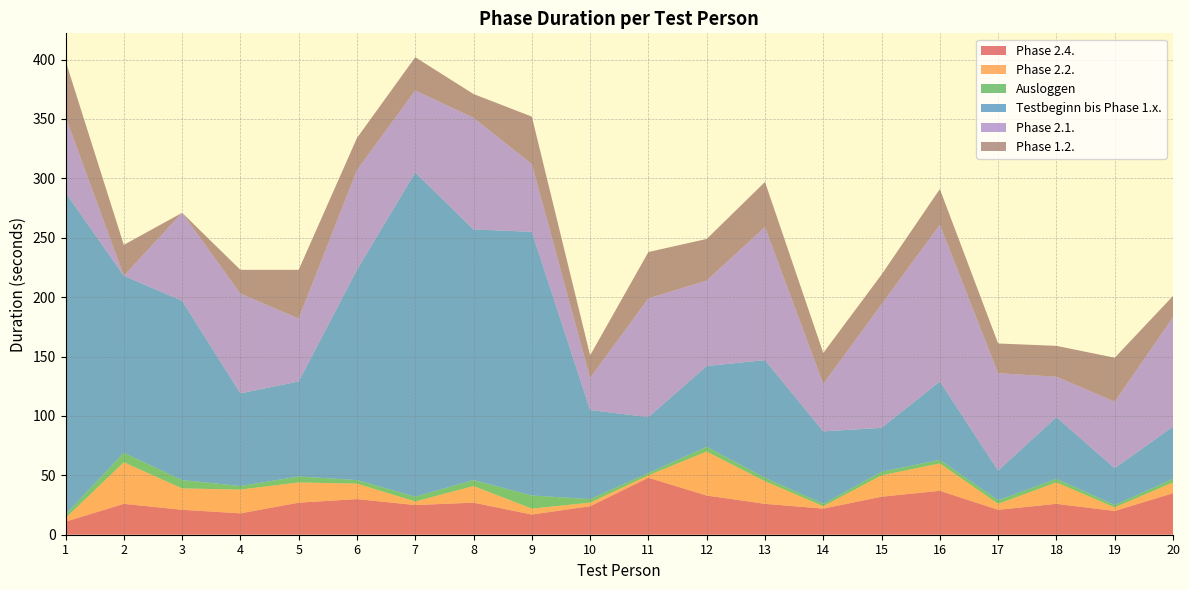

Reading right to left, extract all data points from this chart.

Phase 2.4.: 20=35	19=20	18=26	17=21	16=37	15=32	14=22	13=26	12=33	11=48	10=24	9=17	8=27	7=25	6=30	5=27	4=18	3=21	2=26	1=11
Phase 2.2.: 20=9	19=3	18=18	17=5	16=23	15=18	14=2	13=19	12=37	11=2	10=3	9=5	8=14	7=3	6=13	5=17	4=20	3=18	2=35	1=3
Ausloggen: 20=3	19=2	18=3	17=3	16=3	15=3	14=2	13=3	12=4	11=2	10=3	9=11	8=5	7=4	6=3	5=5	4=3	3=7	2=8	1=3
Testbeginn bis Phase 1.x.: 20=44	19=31	18=52	17=25	16=66	15=37	14=61	13=99	12=68	11=47	10=75	9=222	8=211	7=273	6=177	5=80	4=78	3=151	2=149	1=271
Phase 2.1.: 20=92	19=56	18=34	17=82	16=132	15=104	14=40	13=112	12=72	11=100	10=27	9=57	8=94	7=69	6=84	5=53	4=84	3=74	2=0	1=64
Phase 1.2.: 20=18	19=37	18=26	17=25	16=30	15=25	14=26	13=38	12=35	11=39	10=19	9=40	8=20	7=28	6=27	5=41	4=20	3=0	2=26	1=47